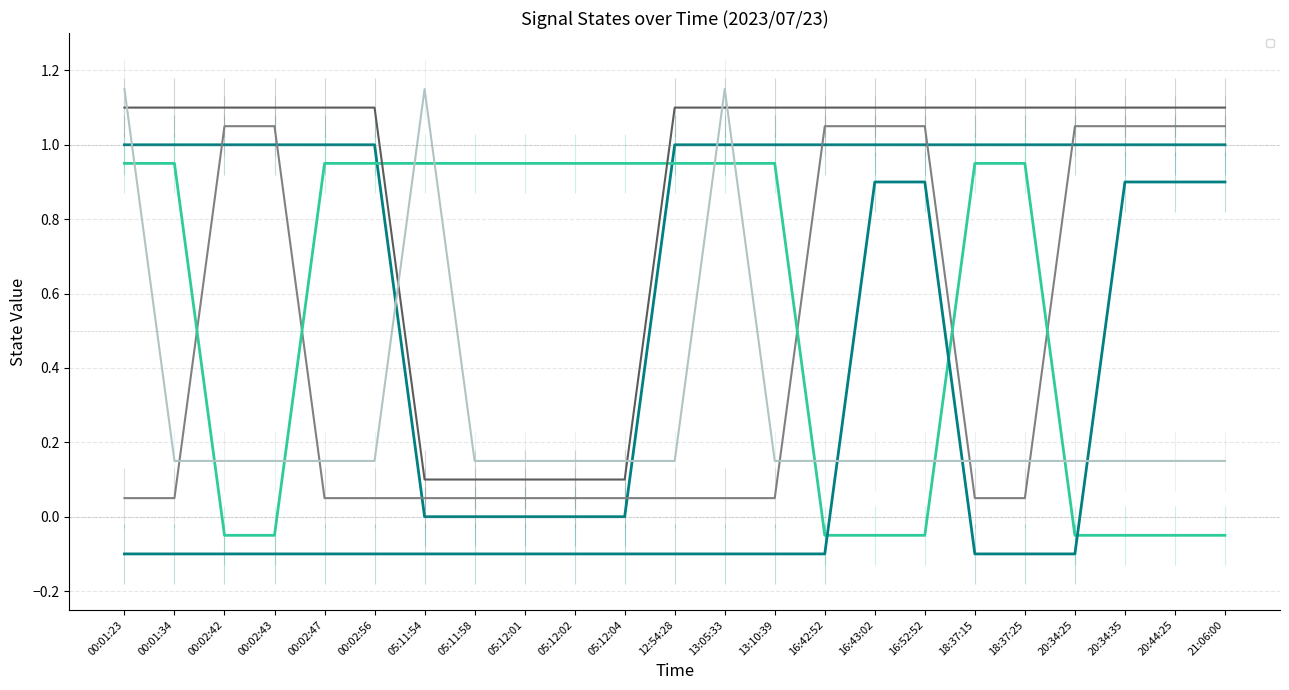

At how many categories does at least one series exceed 0?

23